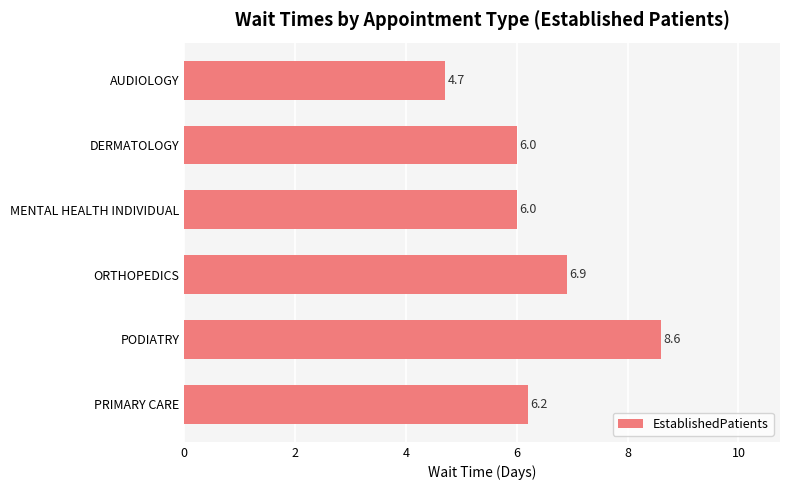

What is the change in value from MENTAL HEALTH INDIVIDUAL to PODIATRY?

+2.6